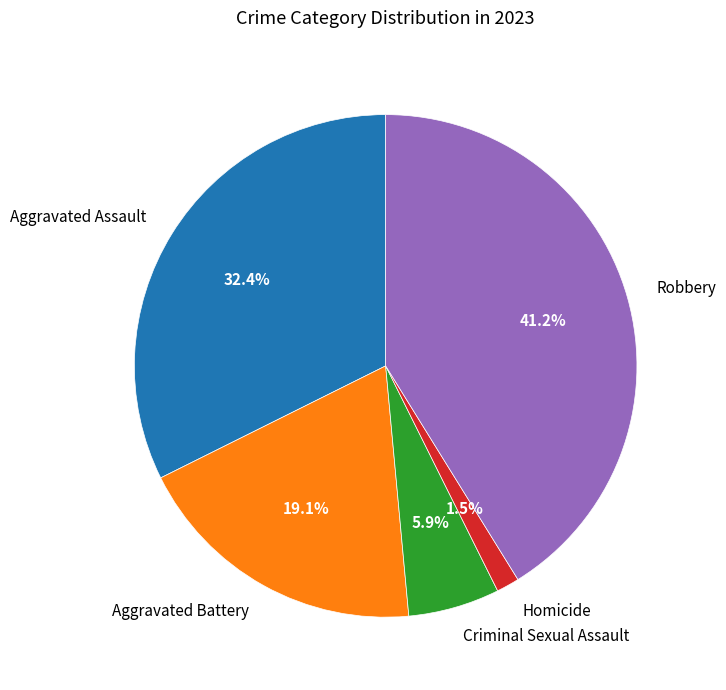

Is it true that Homicide is 11% of the pie?

False